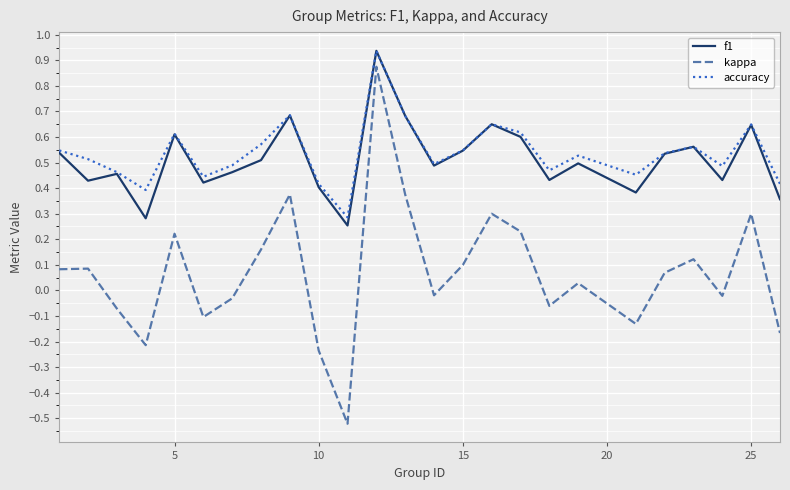

How many interior local valleys does the accuracy series have?

7